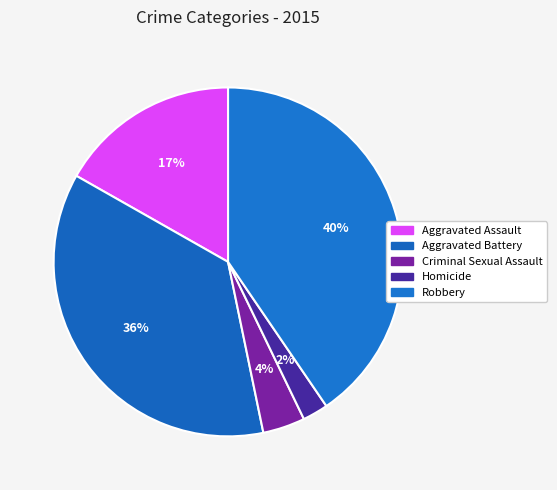

True or false: Homicide accounts for 2% of the total.

True